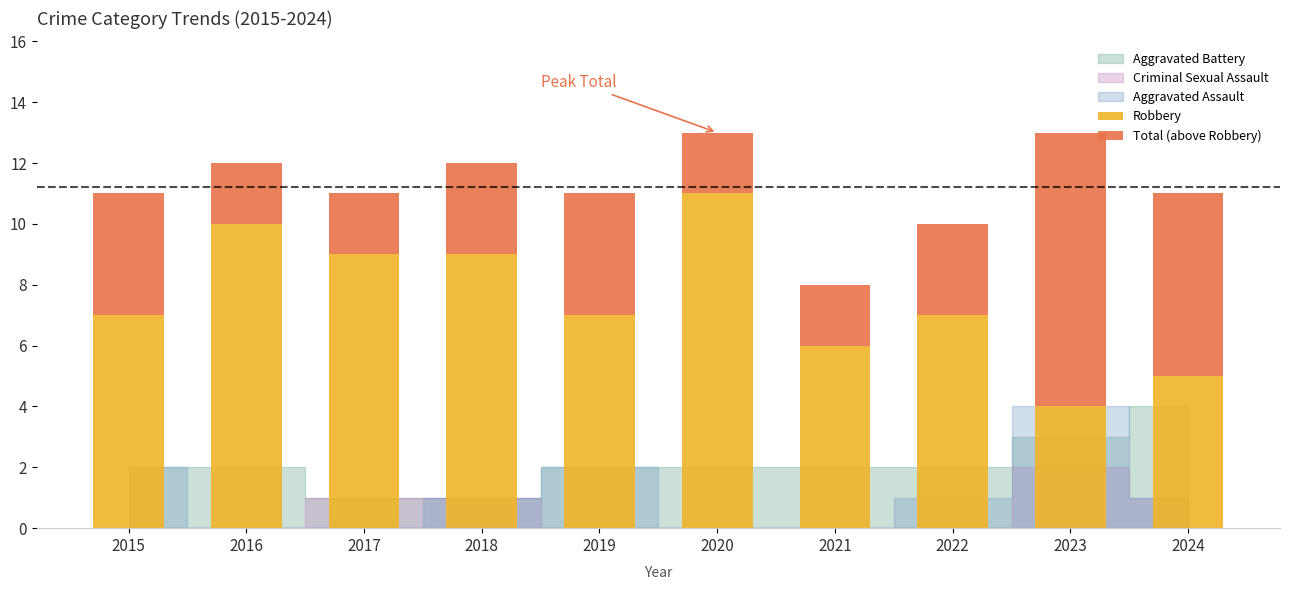

Which category has the highest value in the Robbery series?

2020